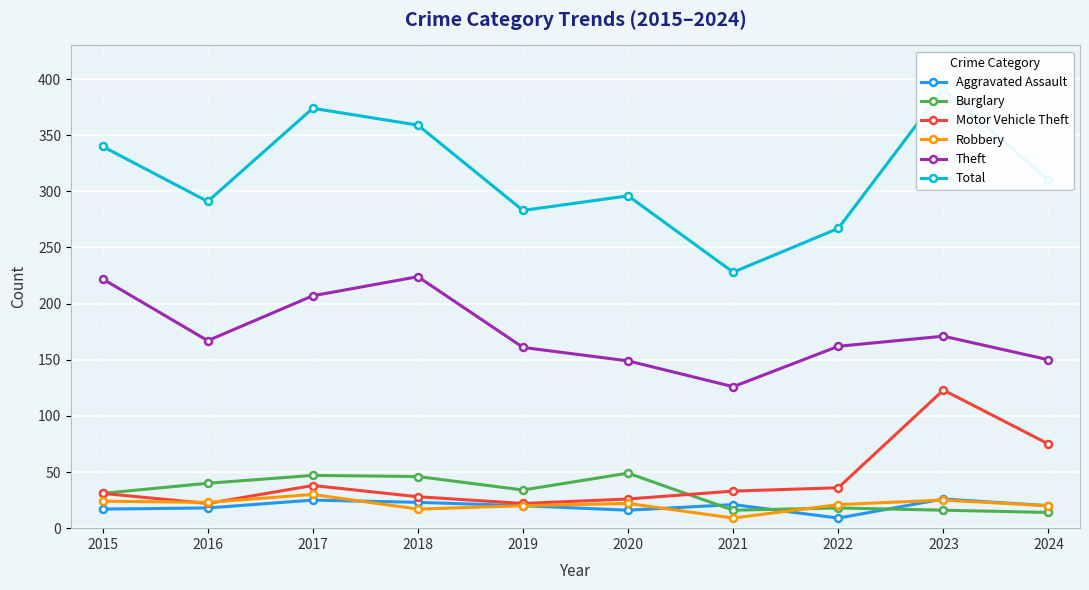

At which label does Burglary first exceed 34?

2016